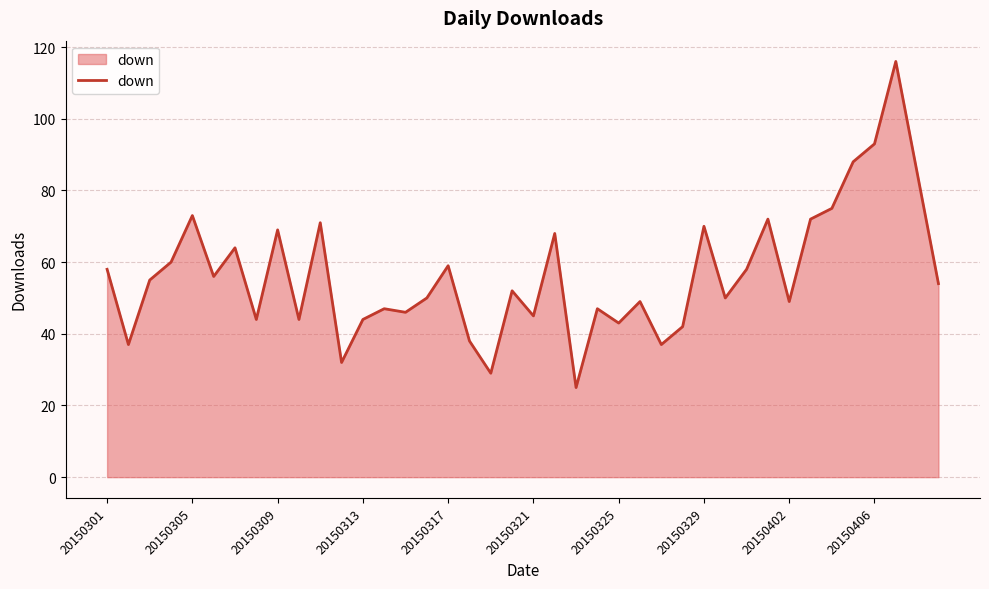

Does the chart display data point markers on the line(s)?

No